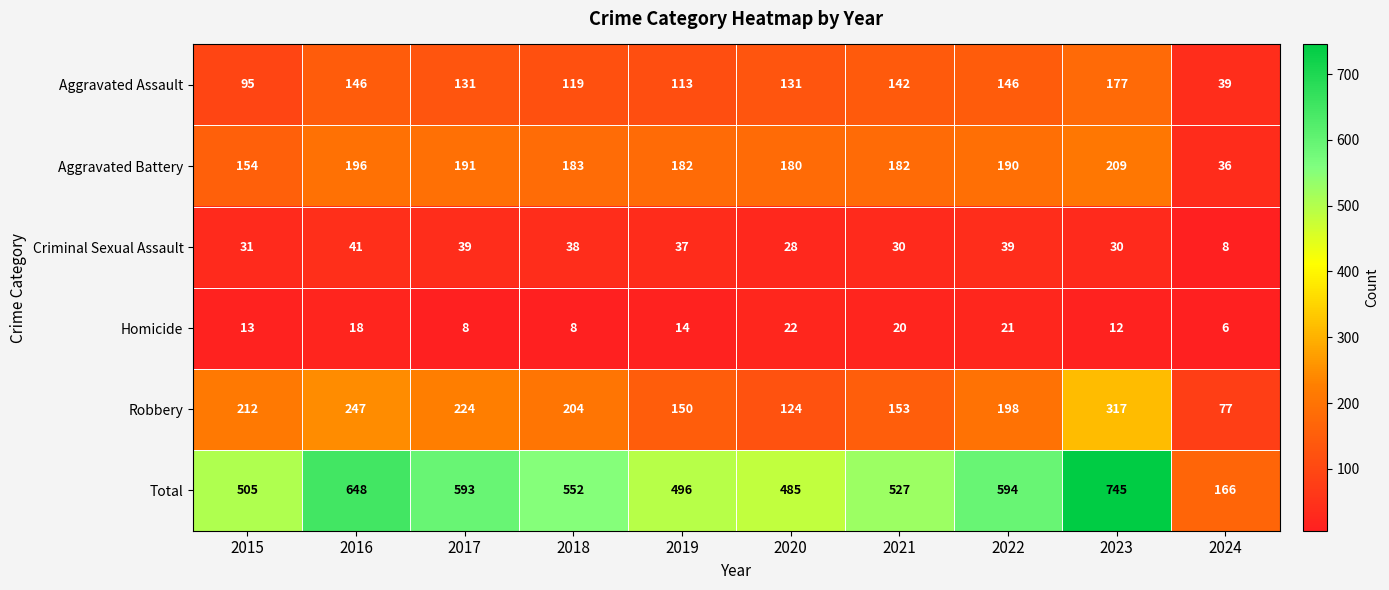

Where is Aggravated Battery nearest to the value 122?

2015